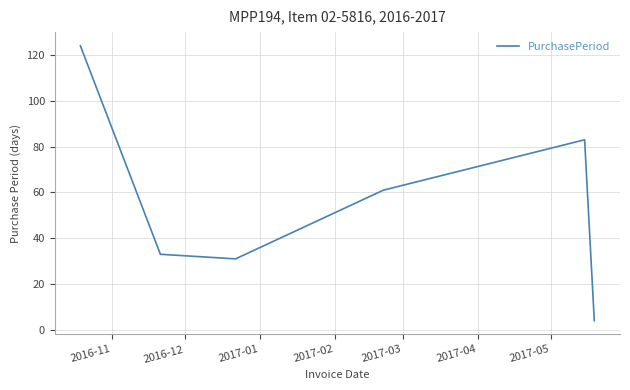

True or false: there are more than 2 points higher than both neighbors.

False